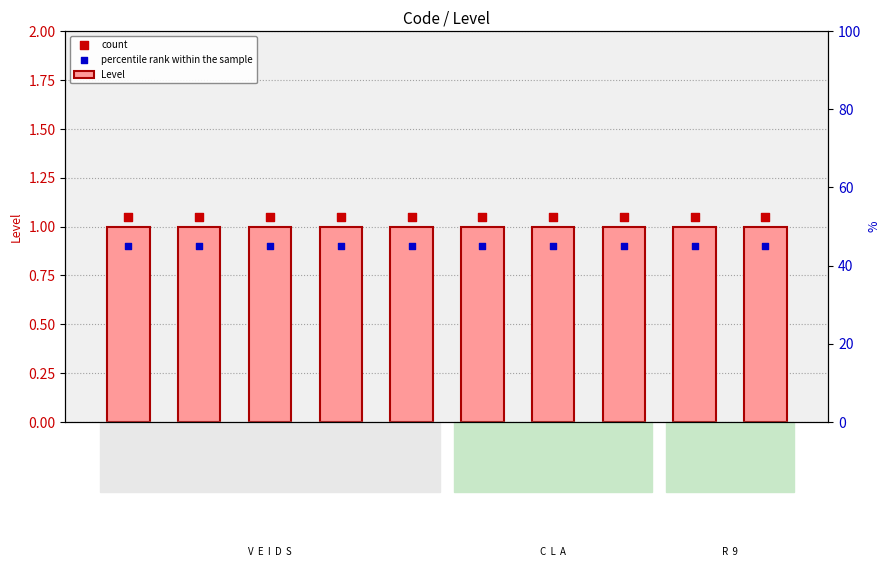

Which series contains the lowest Y value?

percentile rank within the sample